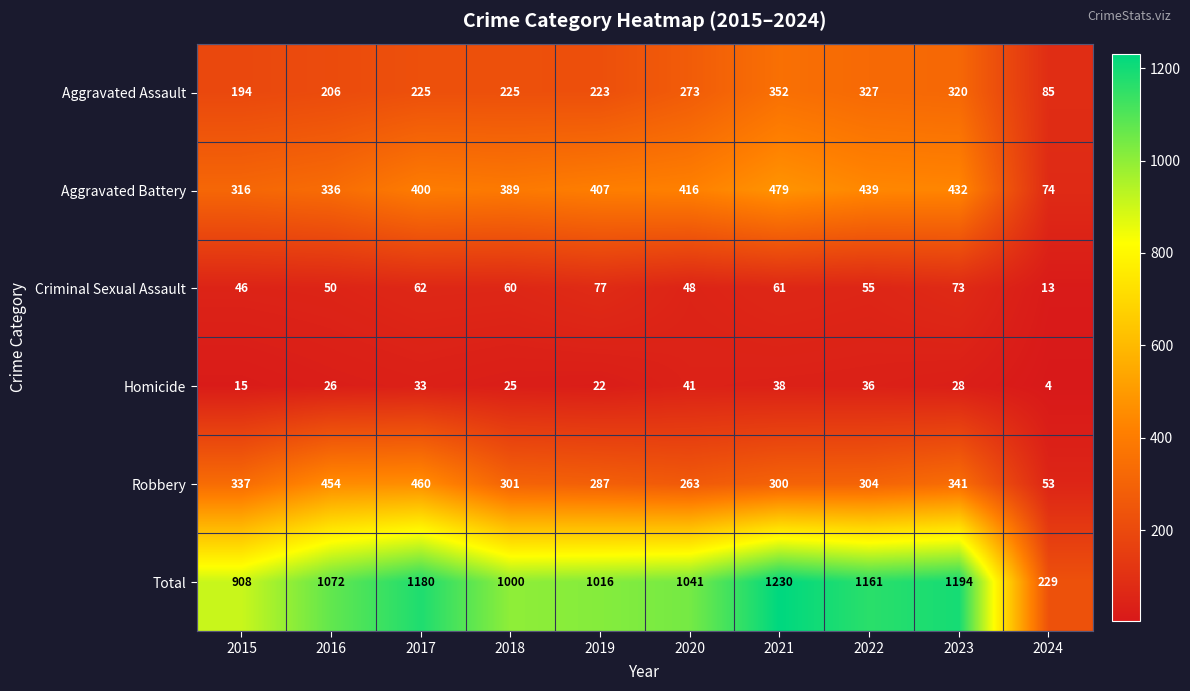

The value of Criminal Sexual Assault at 2017 is 62. True or false?

True